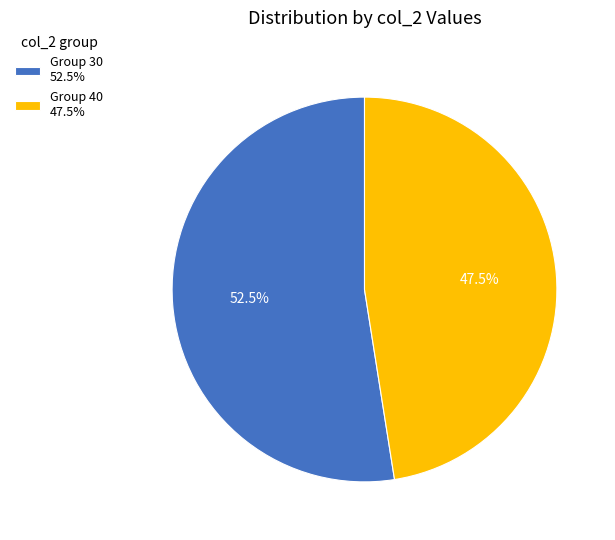

What is the largest slice in the pie chart?

Group 30 52.5%